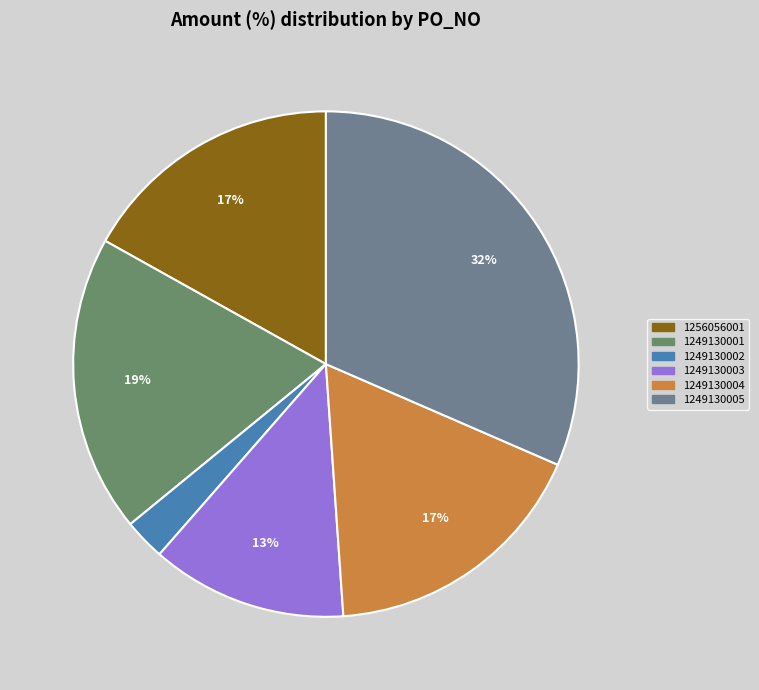

To the nearest percent, what is the average slice percentage?

17%